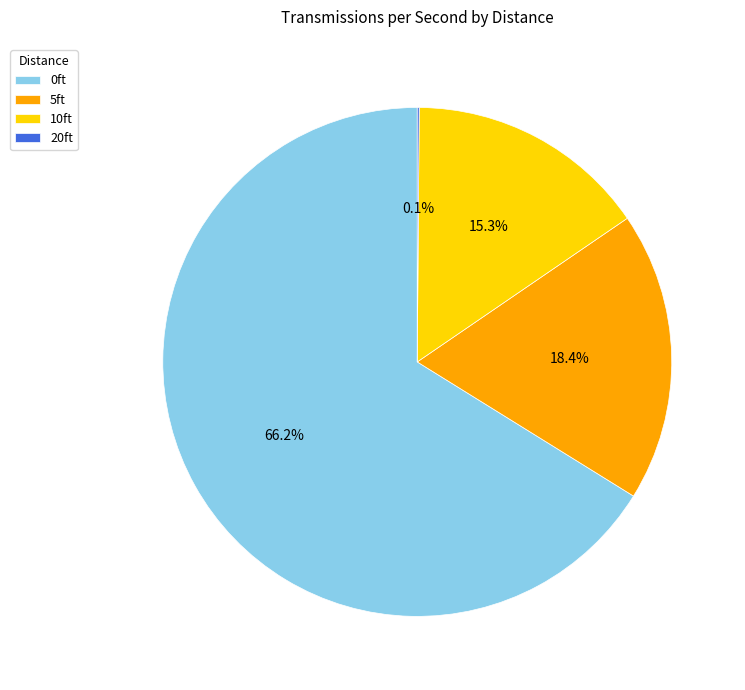

Is 0ft the majority of the pie?

Yes